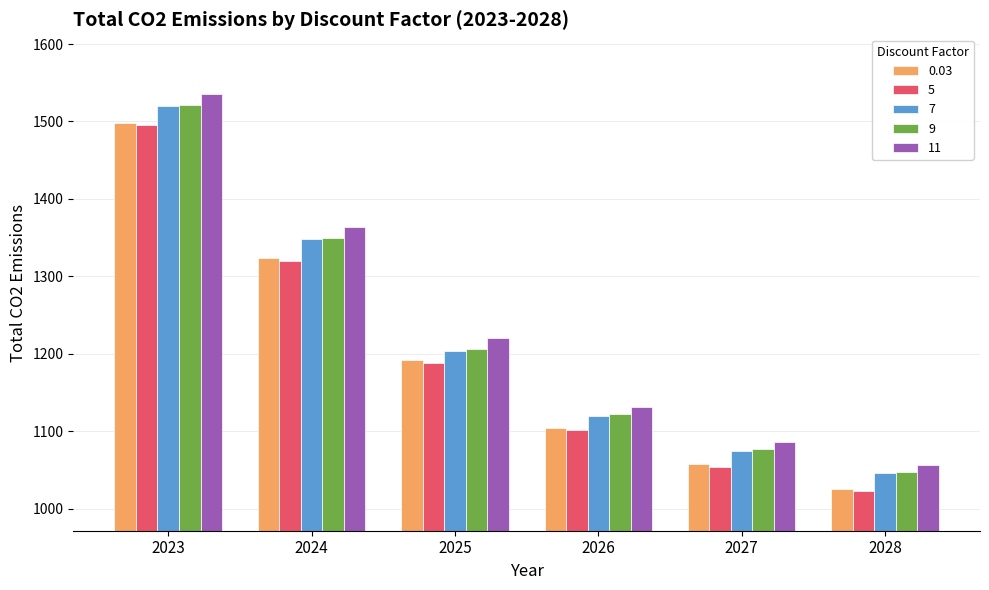

What is the greatest value displayed?

1535.9